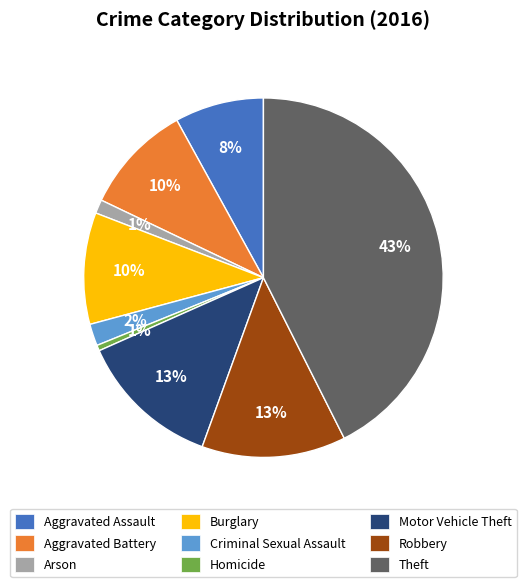

Is it true that Aggravated Assault is 8% of the pie?

True